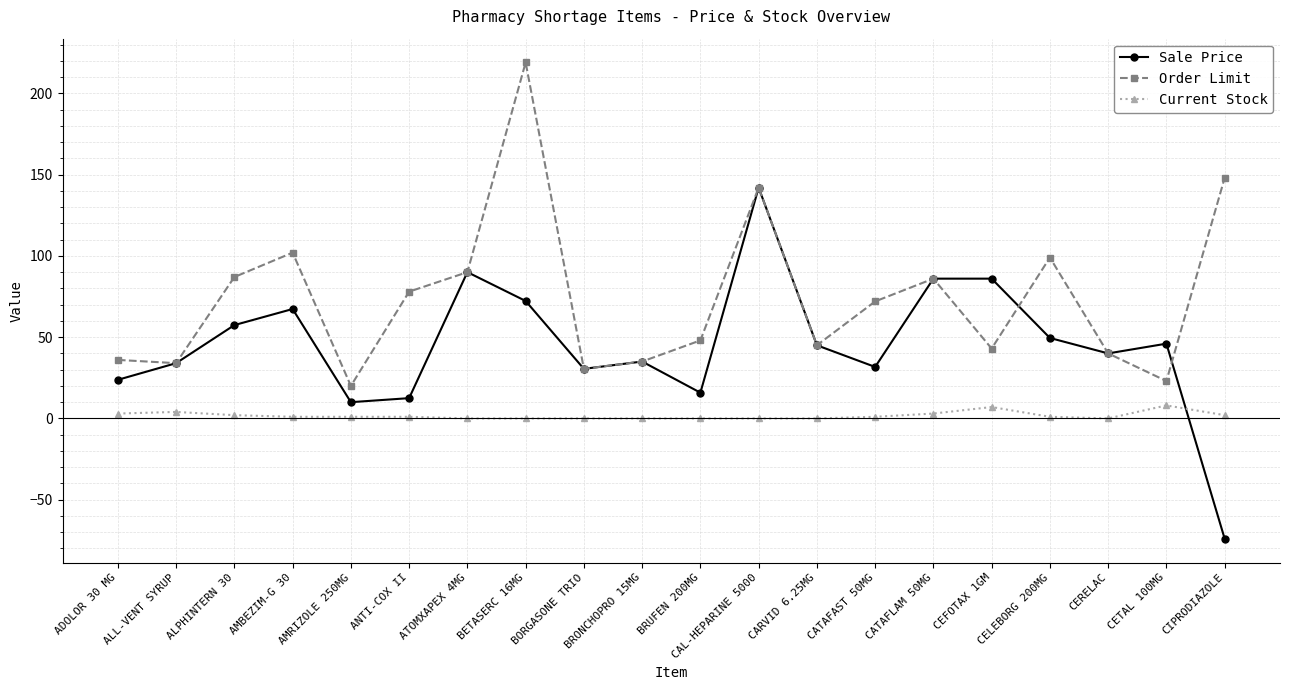

What is the label of the 9th point from the left?

BORGASONE TRIO